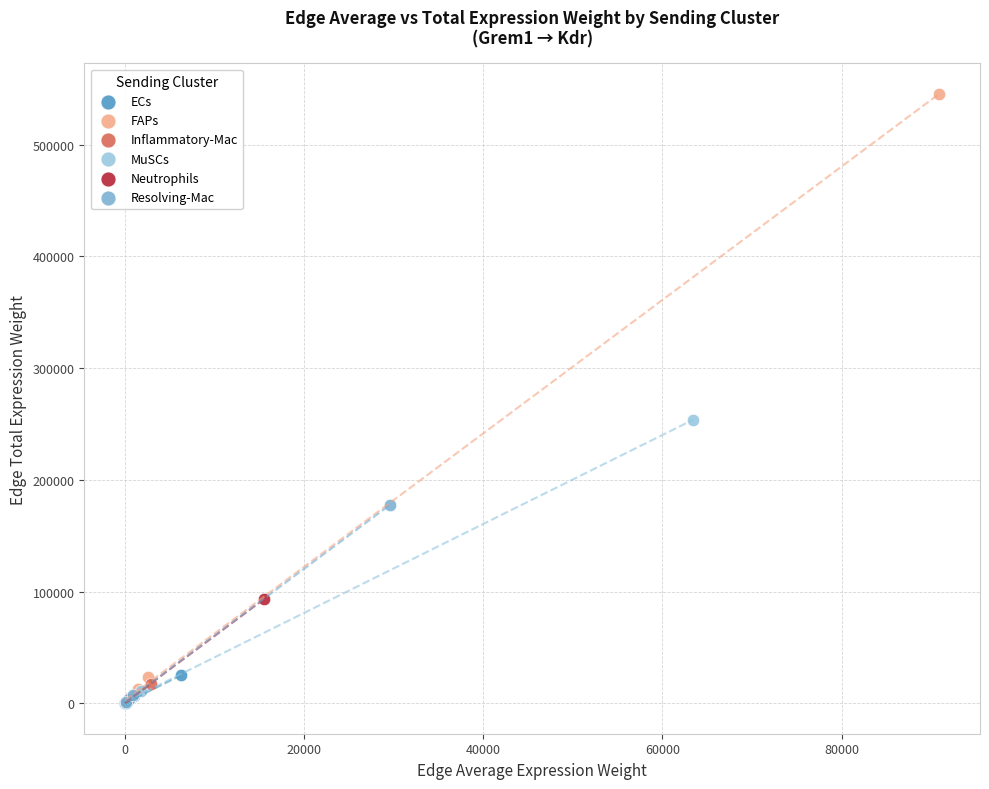

Which series has the widest spread of Y values?

FAPs